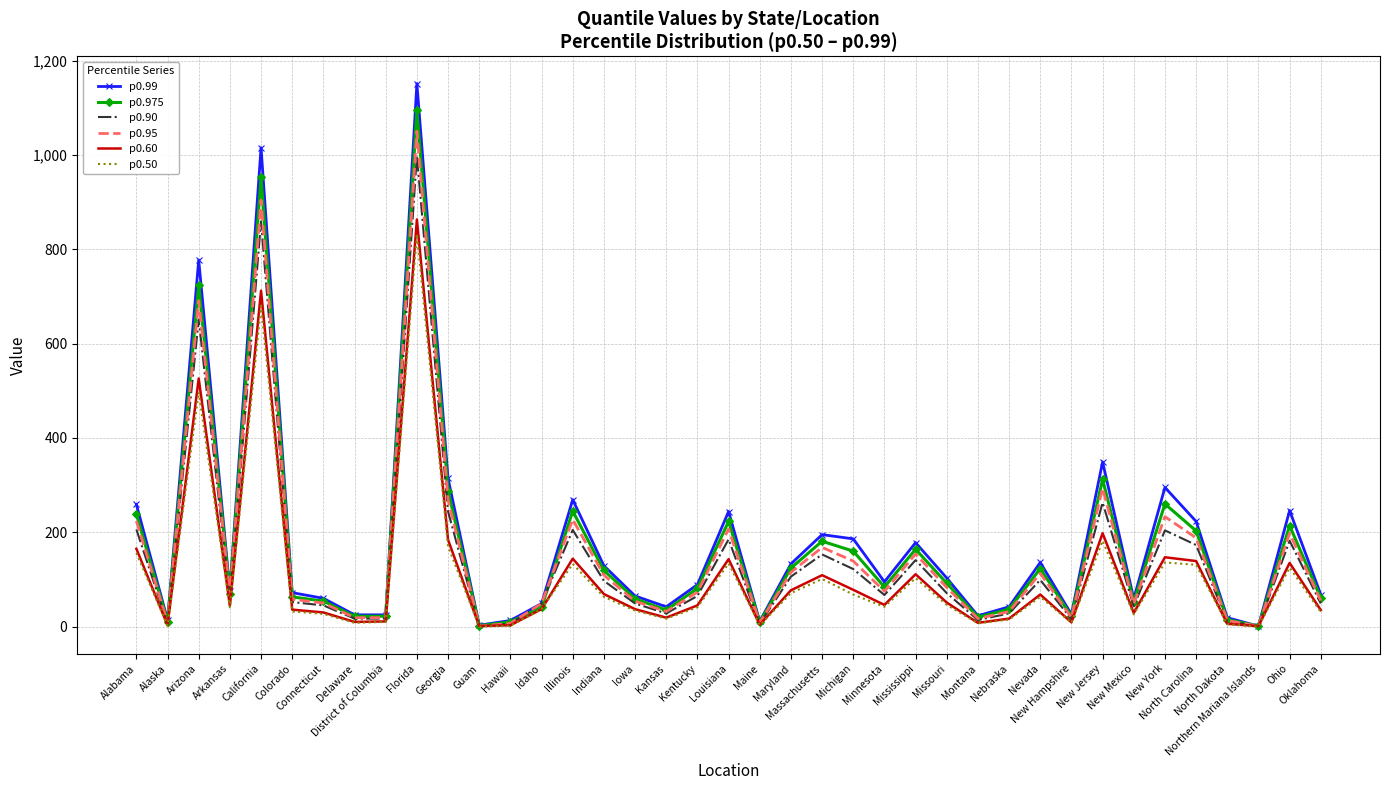

What is the maximum value shown in the chart?

1151